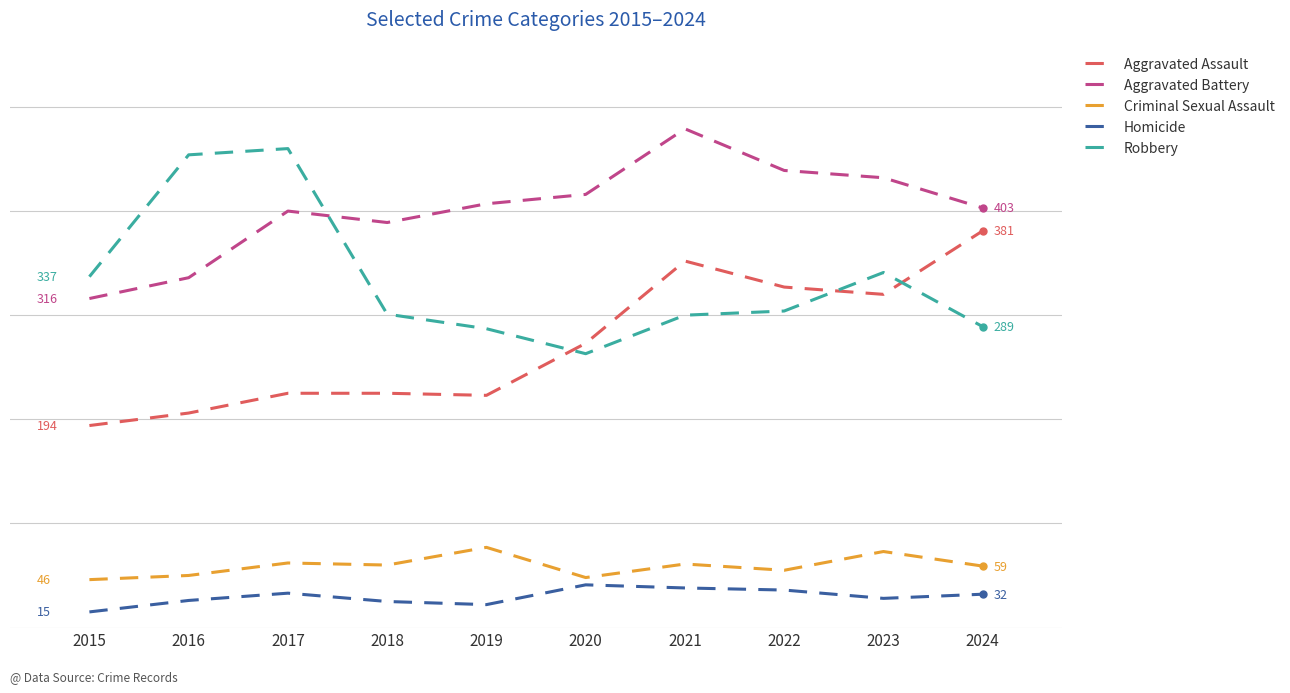

Does the chart display data point markers on the line(s)?

No